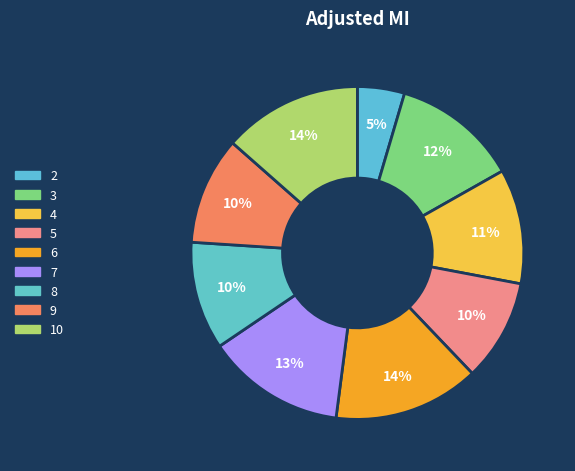

Count the number of slices in the pie.

9